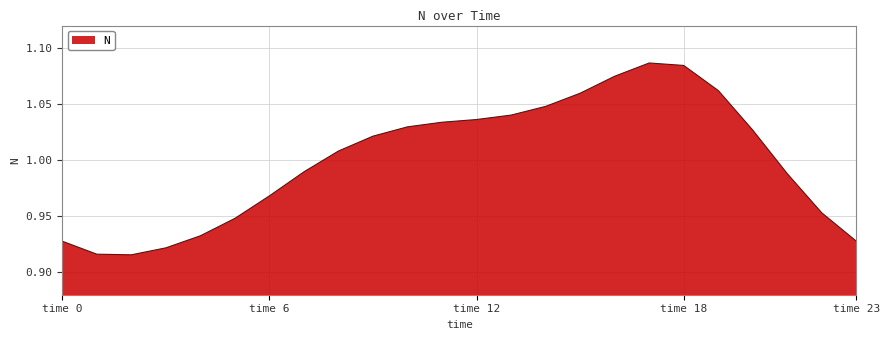

How many interior local peaks (higher than both neighbors) does the data have?

1